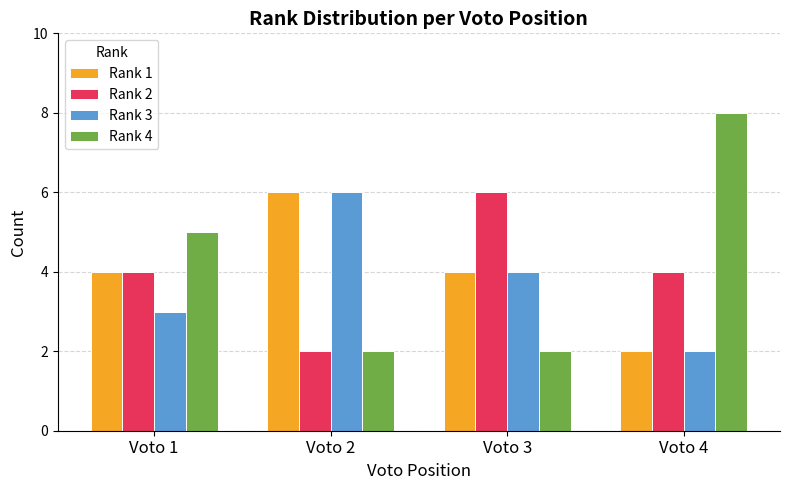

What are all the series names shown in the legend?

Rank 1, Rank 2, Rank 3, Rank 4